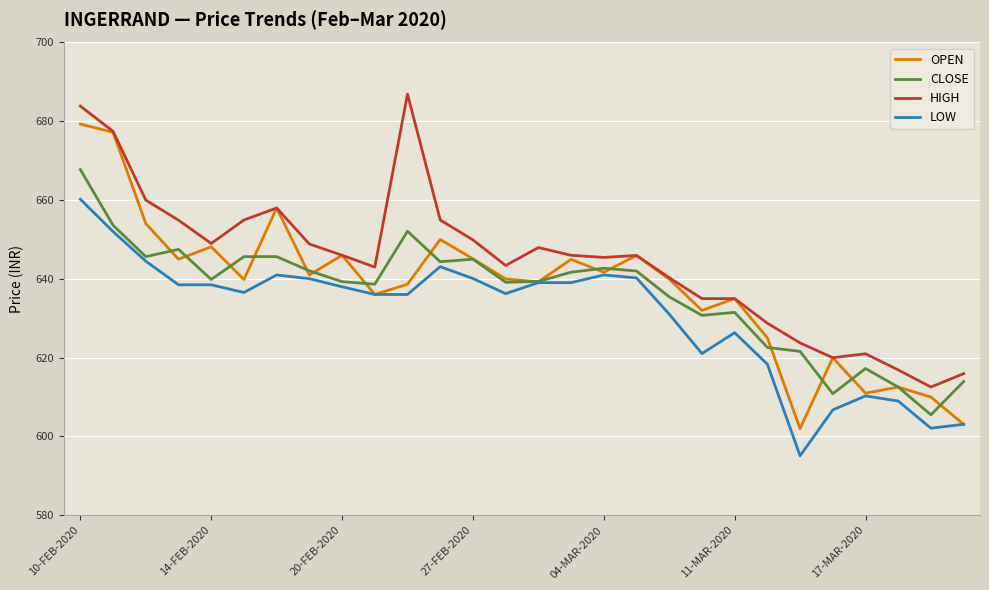

Does the chart have visible grid lines?

Yes